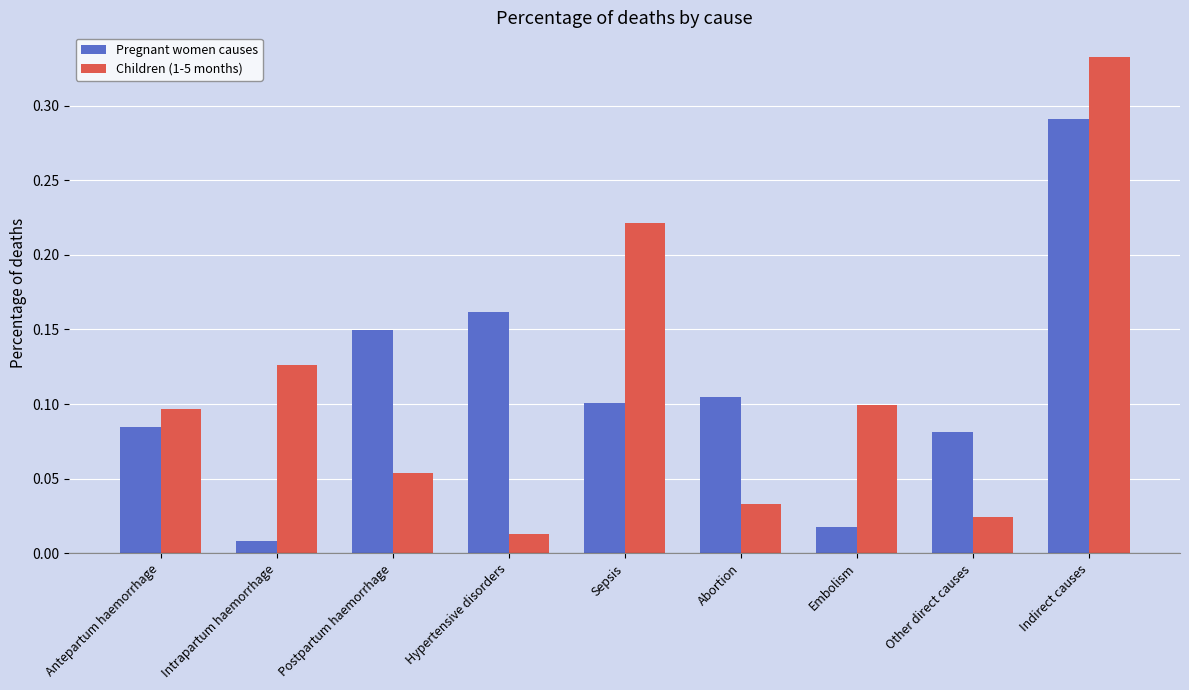

What is the sum of all Pregnant women causes values?

1.0